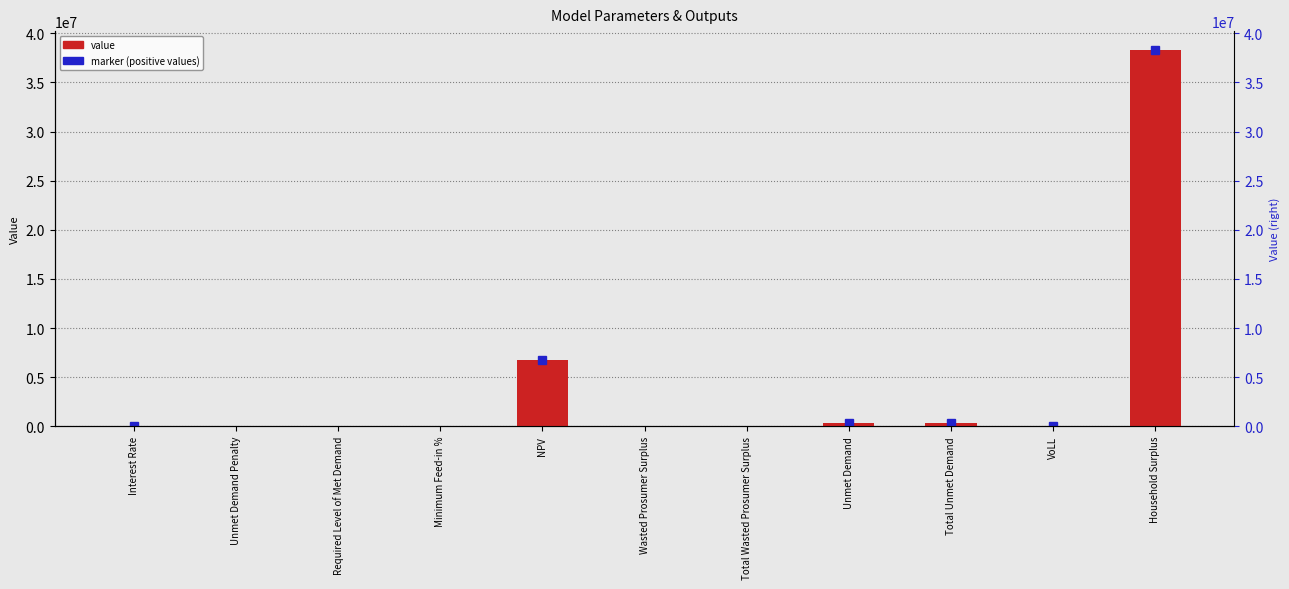

What is the average value?

4160943.1